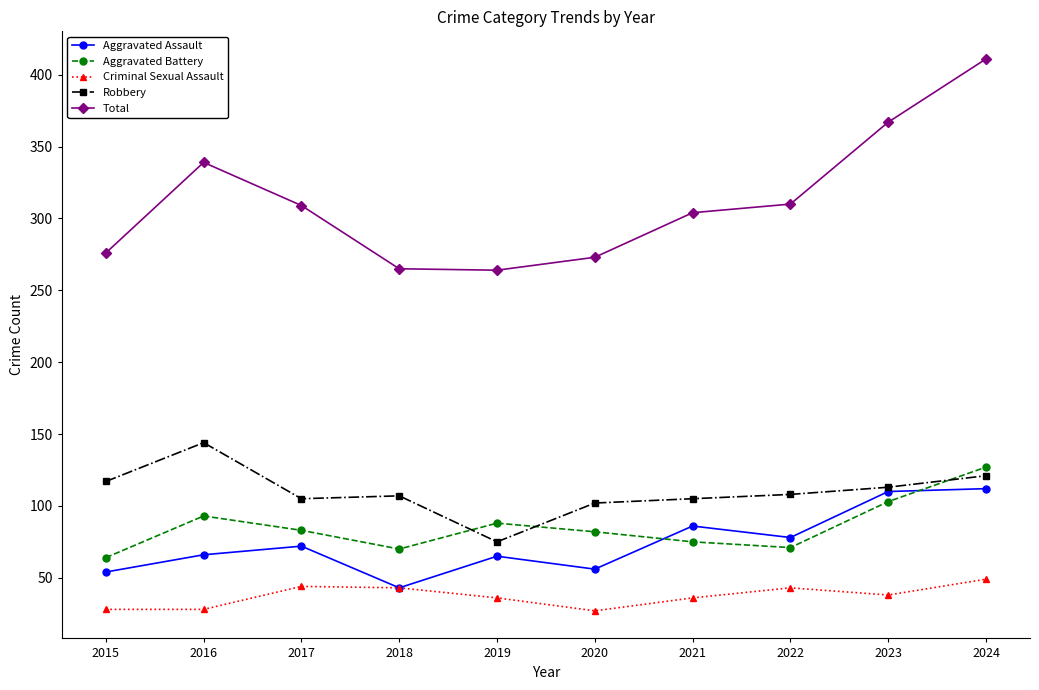

What is the total value across all series at 2016?

670